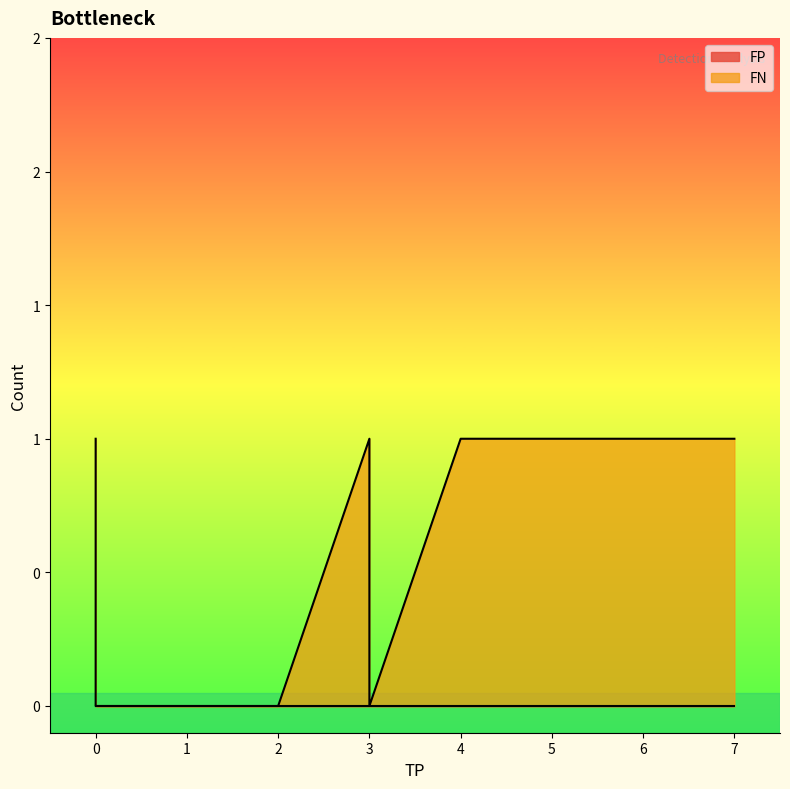

At which category is the sum across all series the highest?

4